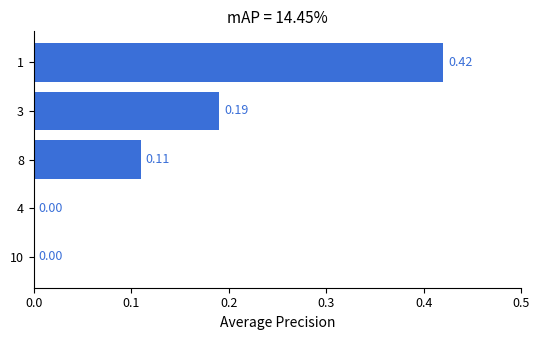

What is the change in value from 1 to 8?

-0.3